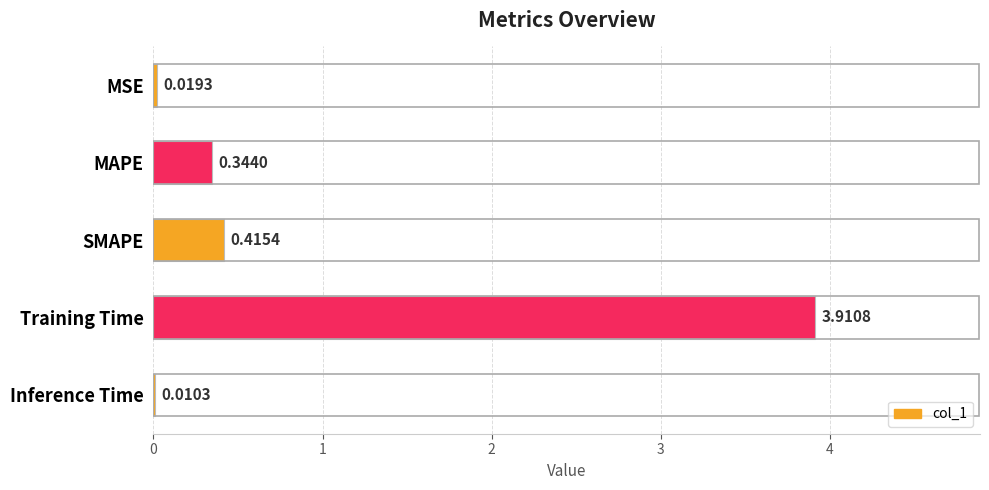

At which category does the chart reach its peak across all series?

Training Time